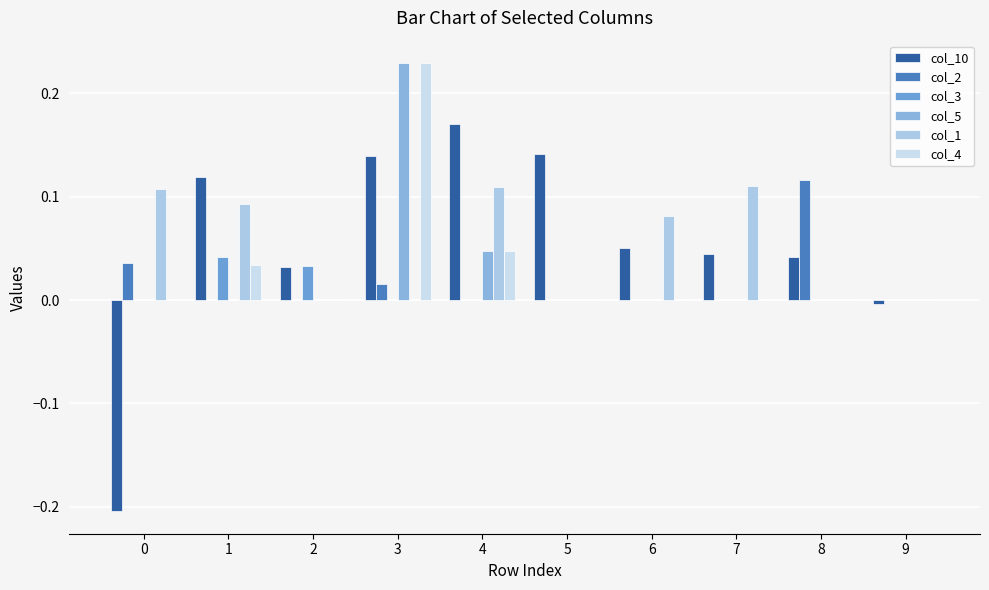

True or false: col_1 has a value of 0.0 at 2.

True